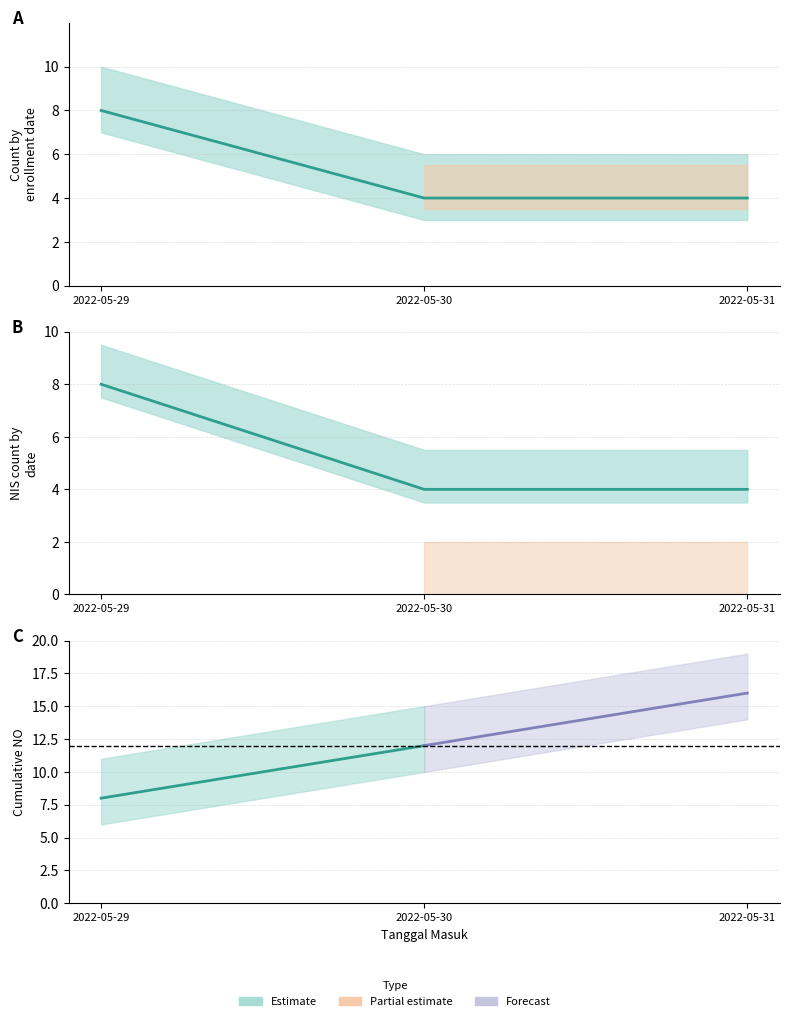

How many lines are shown in the chart?

2